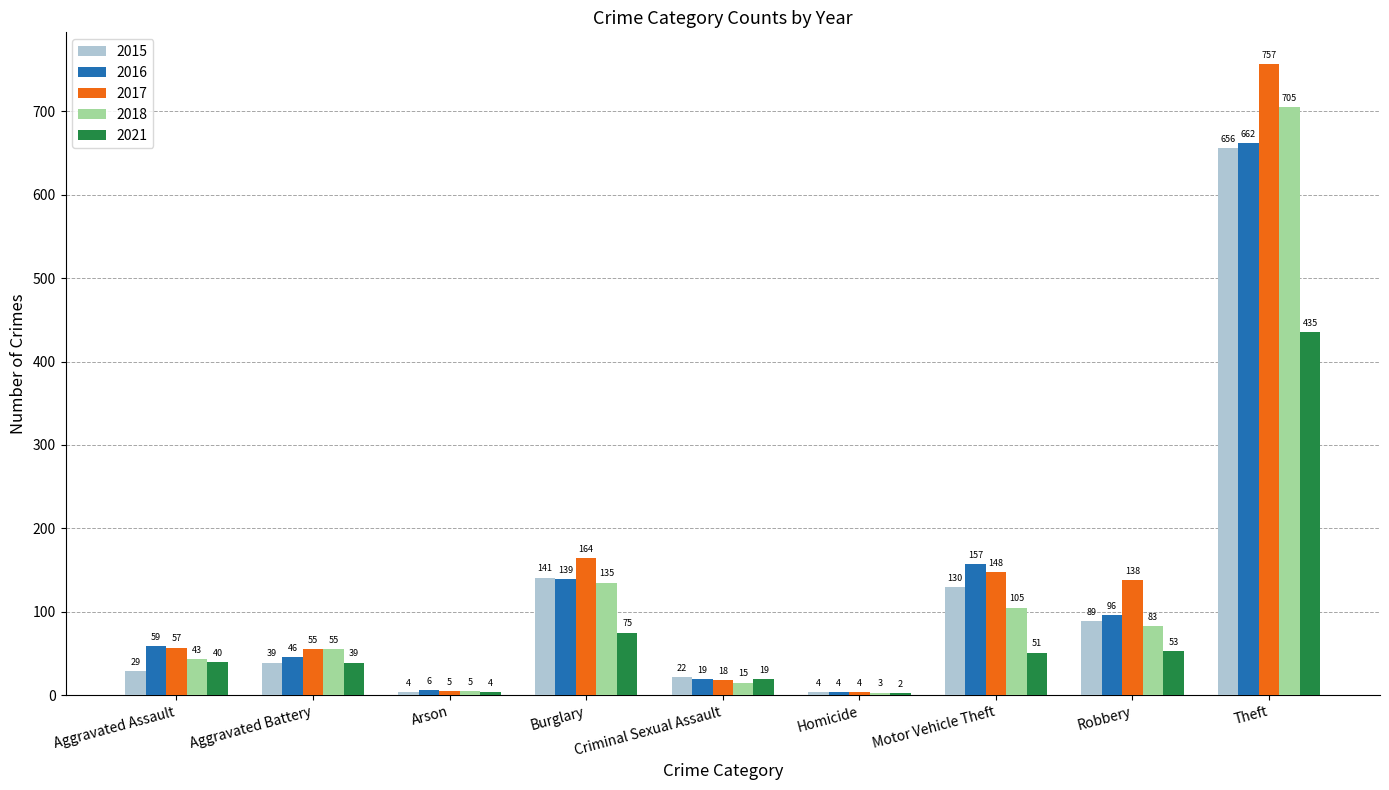

Between Aggravated Battery and Theft, which series saw the biggest shift?

2017